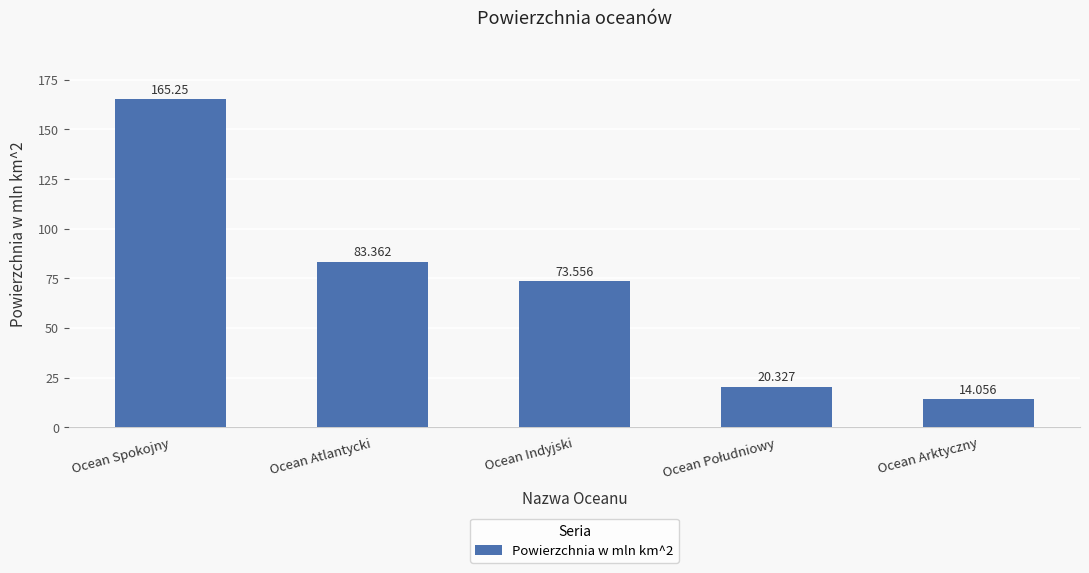

What is the label of the 4th bar from the right?

Ocean Atlantycki